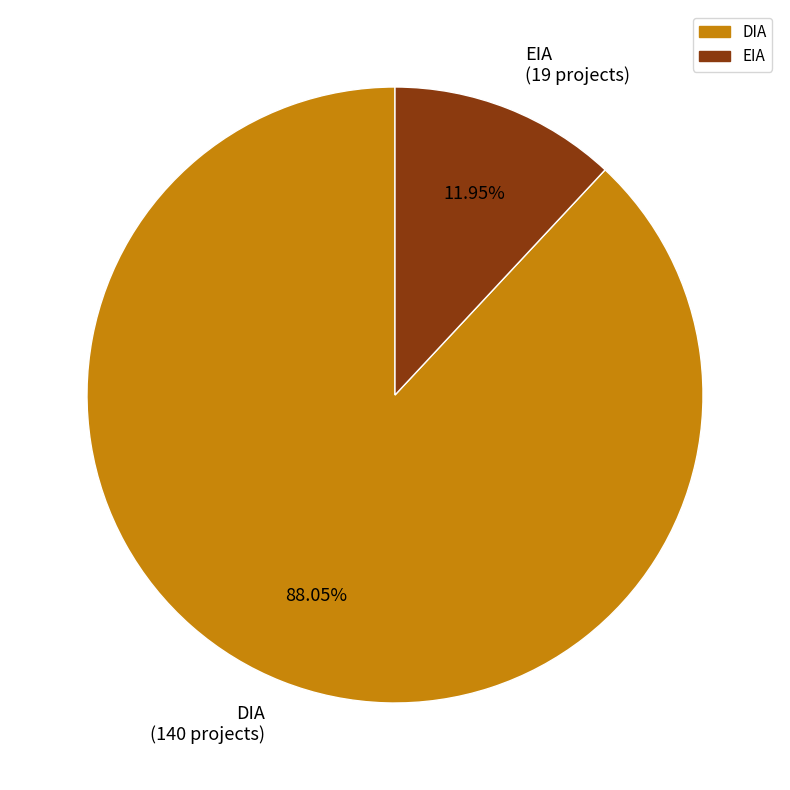

Count the number of slices in the pie.

2